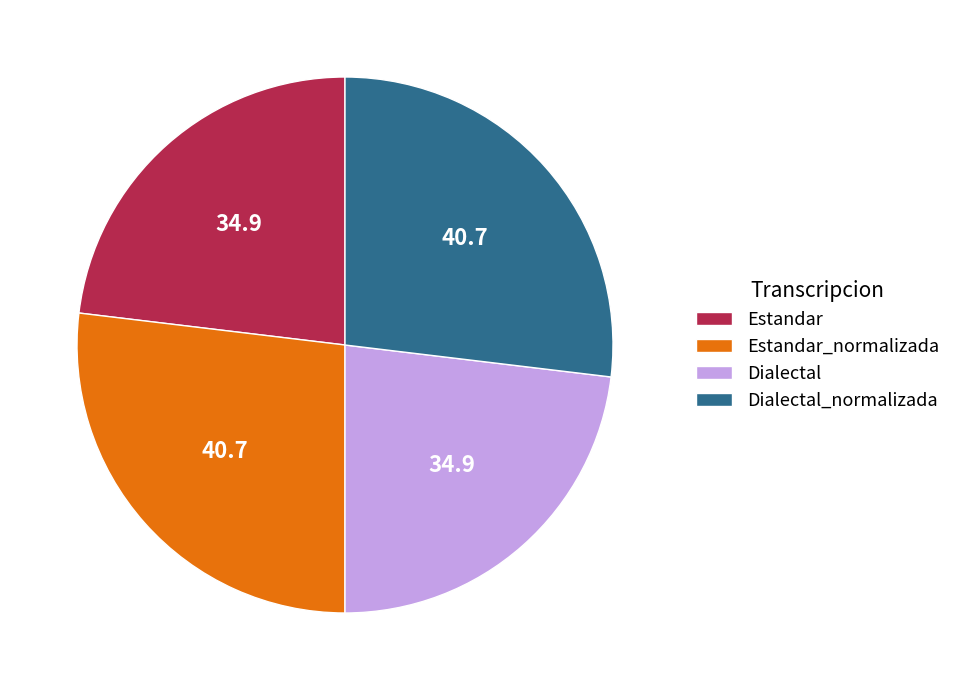

Approximately how many times larger is the value at Dialectal compared to Estandar?

1.0